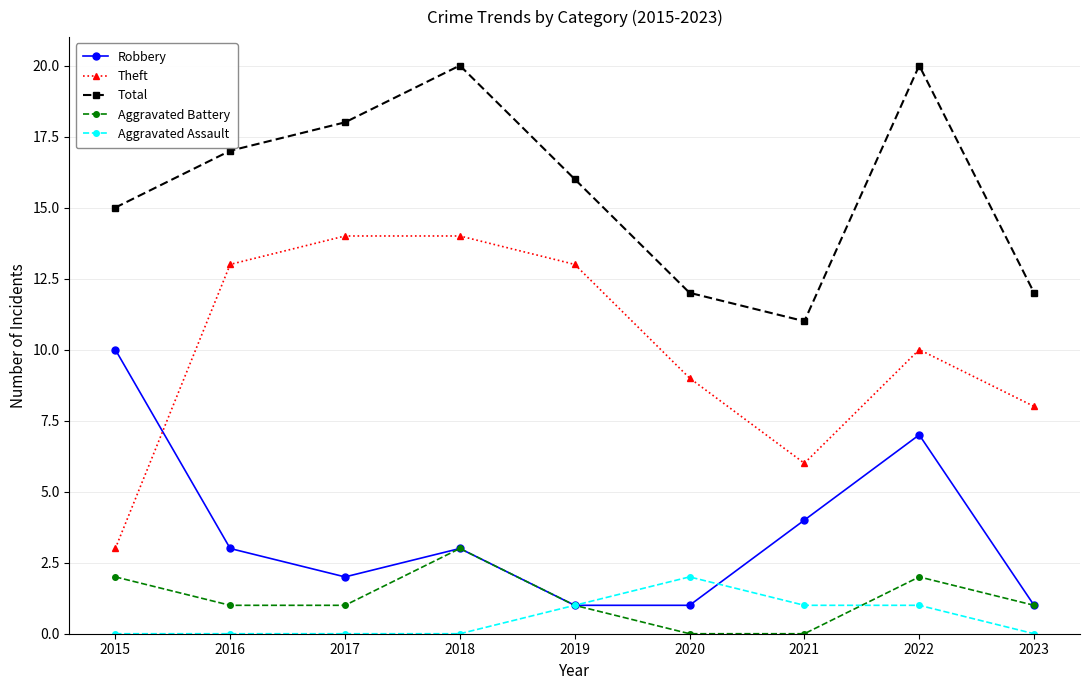

What is the difference between the second highest and second lowest values in the Theft series?

8